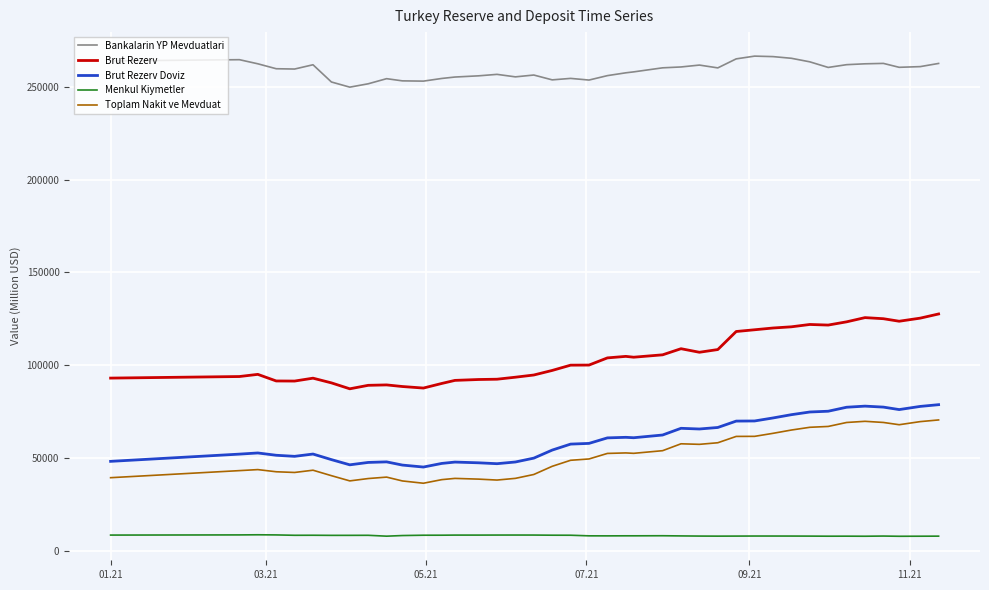

What is the lowest value of the Brut Rezerv Doviz series?

45372.4